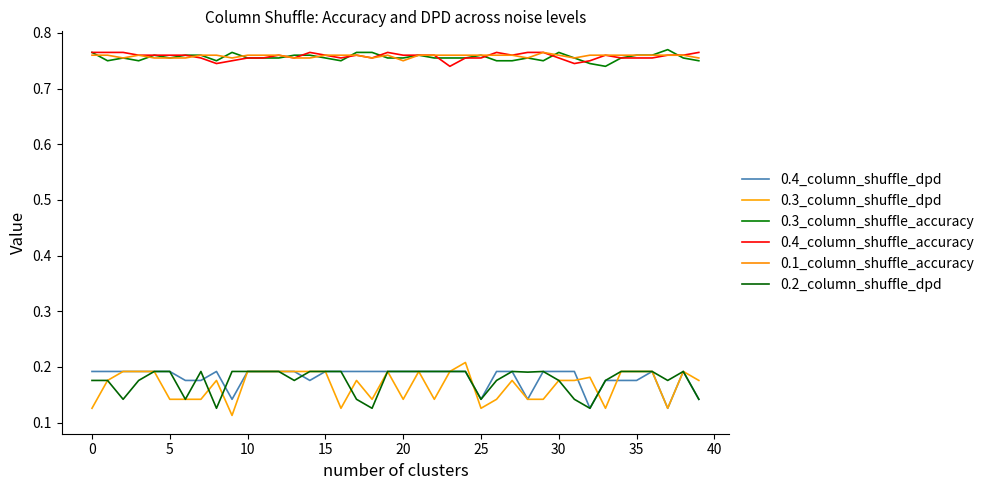

Does the chart have visible grid lines?

No